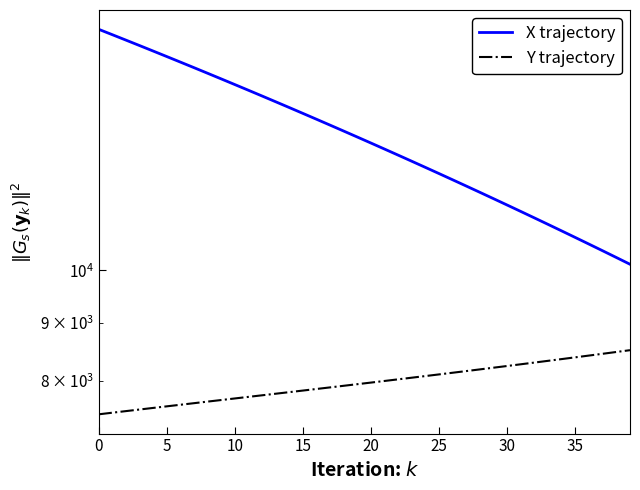

Does the chart display data point markers on the line(s)?

No